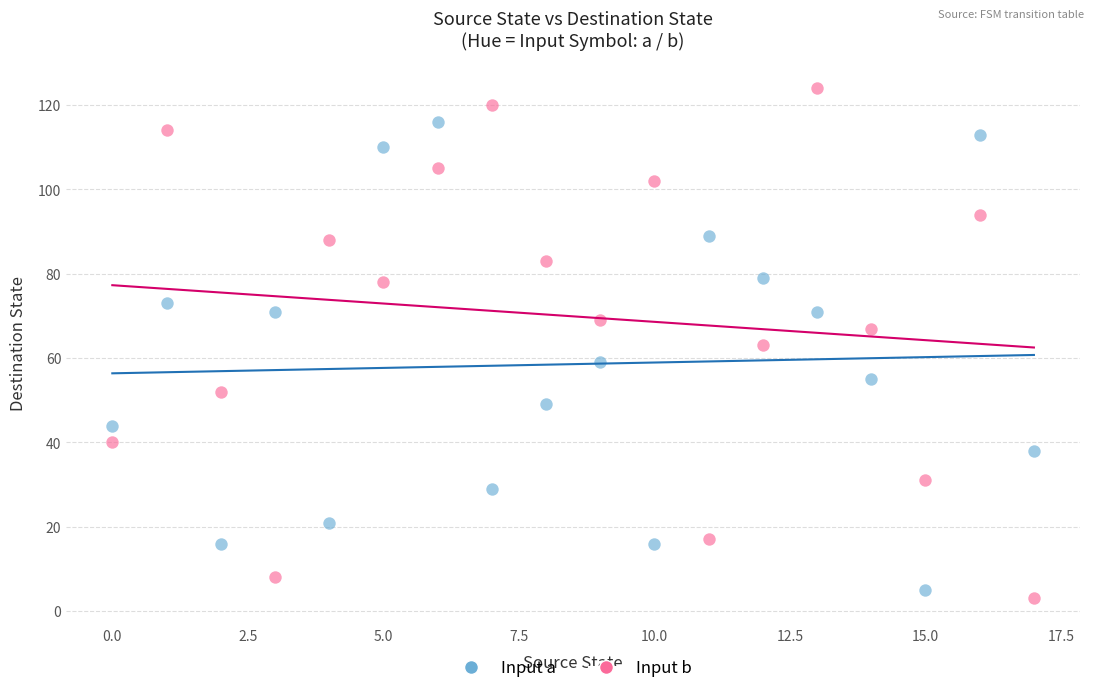

Which series contains the highest Y value?

Input b